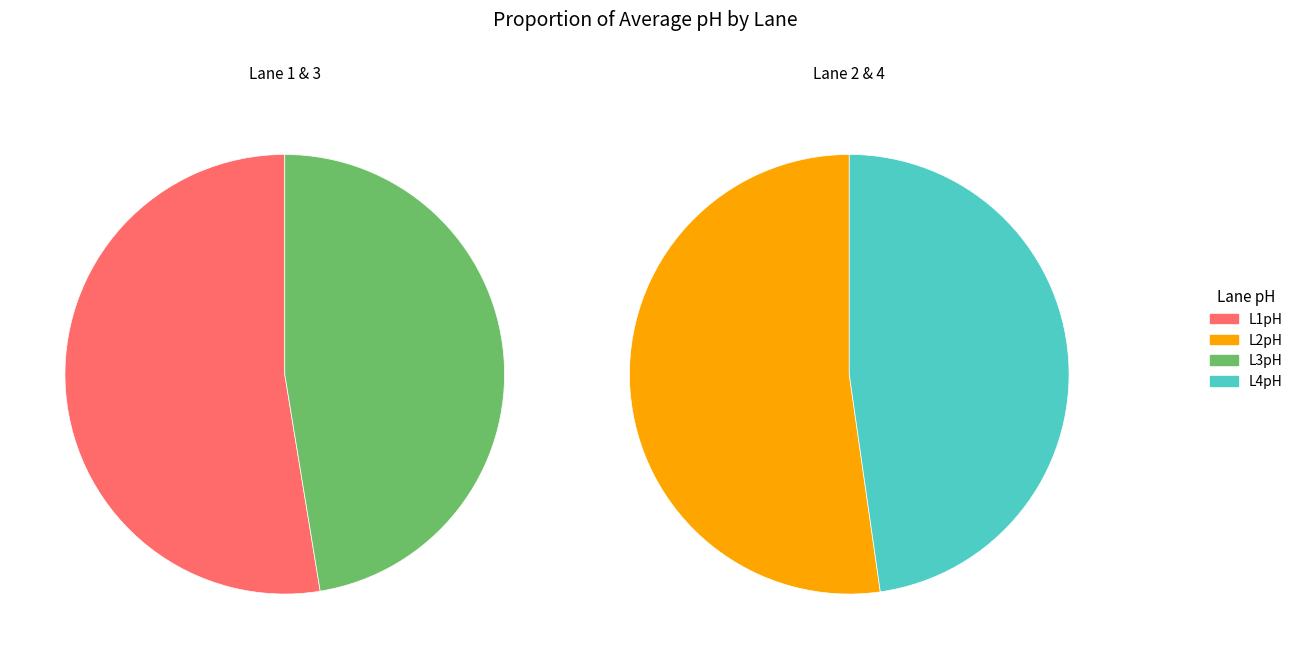

Which has a higher value, 22 or 13?

13